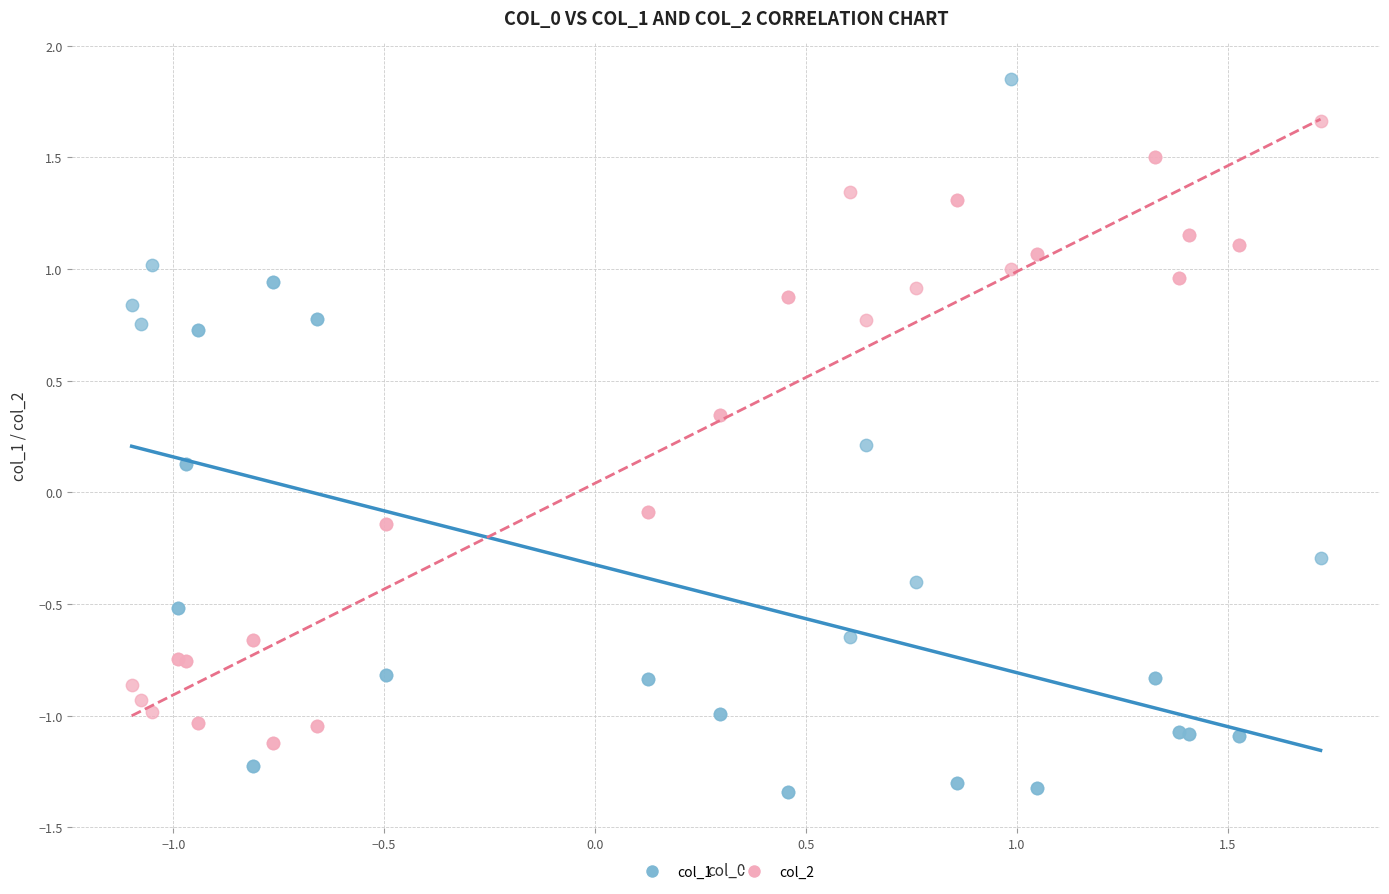

Which series has the largest Y range (max minus min)?

col_1